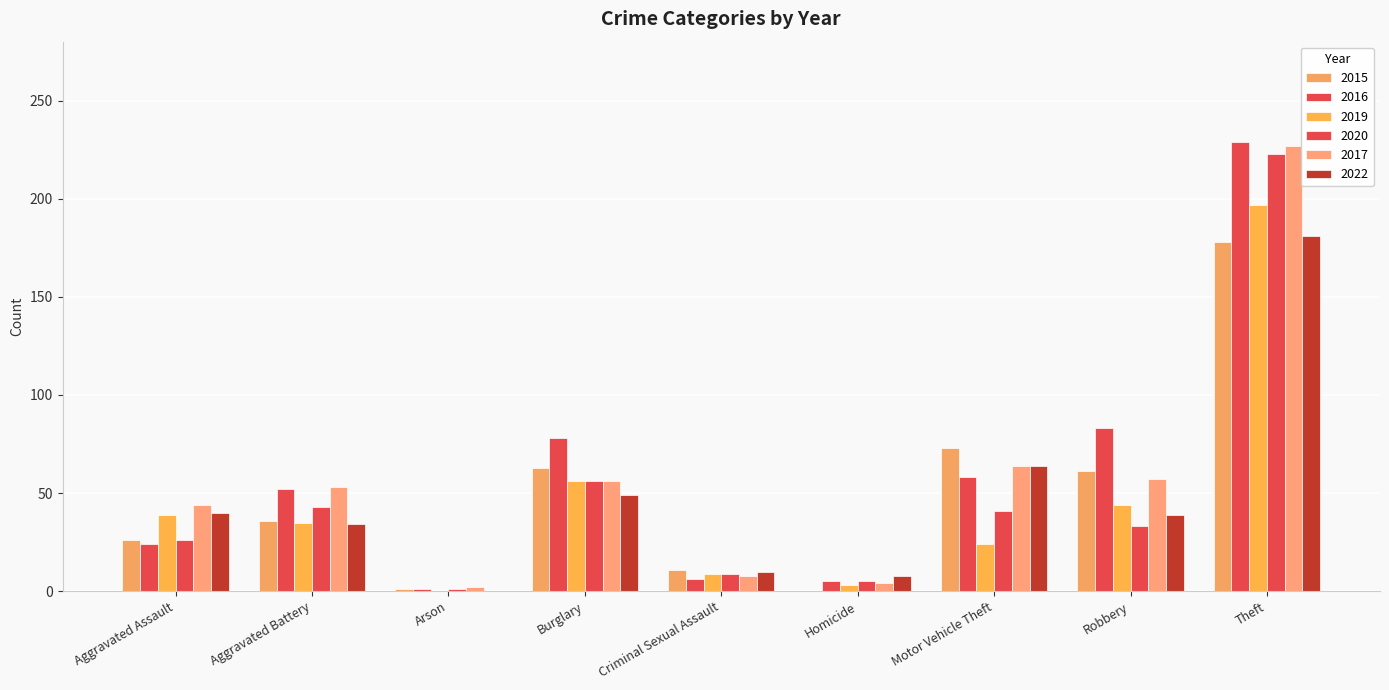

Is the value of 2022 at Aggravated Assault greater than the value of 2020 at Theft?

No